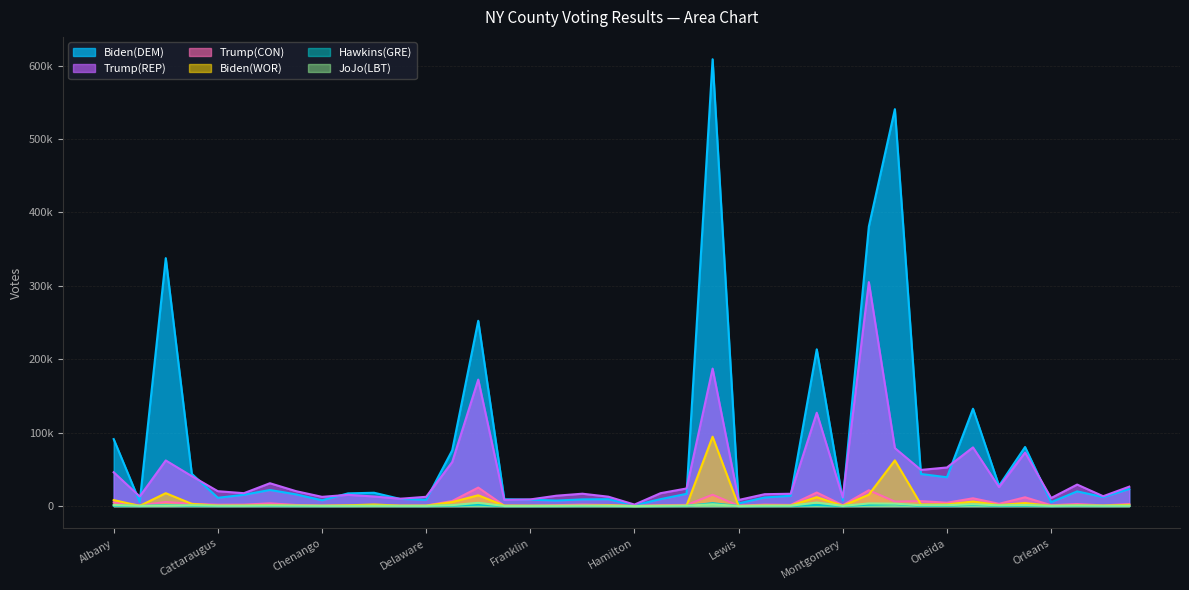

Reading left to right, what are all the values shown in this chart?

Biden(DEM): 91260	5754	337789	43974	11310	15410	21933	15969	7900	17316	18179	9791	8567	75907	252478	9327	8767	7551	9107	9363	1131	9462	16679	608794	3677	11704	14020	213606	7636	380907	540748	43717	39271	132630	27646	80504	5326	20015	12307	23233
Trump(REP): 46066	13123	62178	40762	20291	17576	31135	20373	12602	15313	13065	10001	12655	59952	172331	8394	9092	14145	16868	12794	2056	17571	24019	187307	8333	16195	16810	127191	11570	305144	79032	49287	52615	79983	25906	73008	10972	29321	13448	26465
Trump(CON): 5015	1012	5562	3038	1864	1936	3718	1549	880	1201	1399	788	732	6920	25196	582	576	1233	2008	1477	169	1299	1610	15465	561	1987	1598	18470	1175	21572	6153	6781	4565	10636	3133	11988	1154	2817	934	2818
Biden(WOR): 8214	294	17585	3036	569	739	1154	667	390	1048	2207	578	576	5536	14696	620	486	380	518	983	47	475	628	94516	147	773	787	12140	341	15597	62292	2312	2296	6264	1379	4180	261	1128	668	1720
Hawkins(GRE): 779	88	1420	432	113	185	203	117	107	121	185	113	81	578	1986	73	77	73	109	121	7	98	186	3978	46	128	185	1529	87	1924	2694	371	388	1820	277	524	50	284	136	162
JoJo(LBT): 1523	338	775	1104	450	399	756	560	316	279	357	295	268	1247	4439	173	173	248	456	305	41	298	537	2504	126	460	476	4865	242	3594	3329	1133	1184	2554	987	1388	313	697	409	411